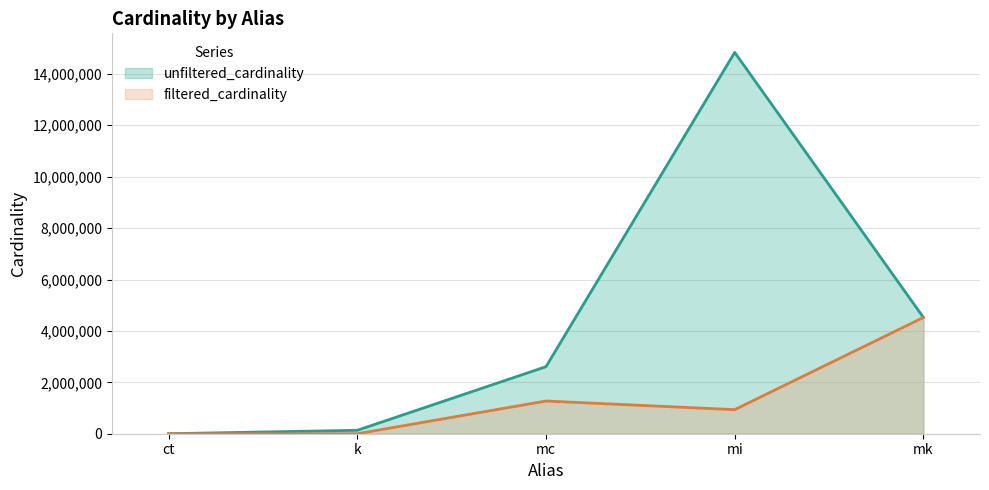

How many data points does each series have?

5